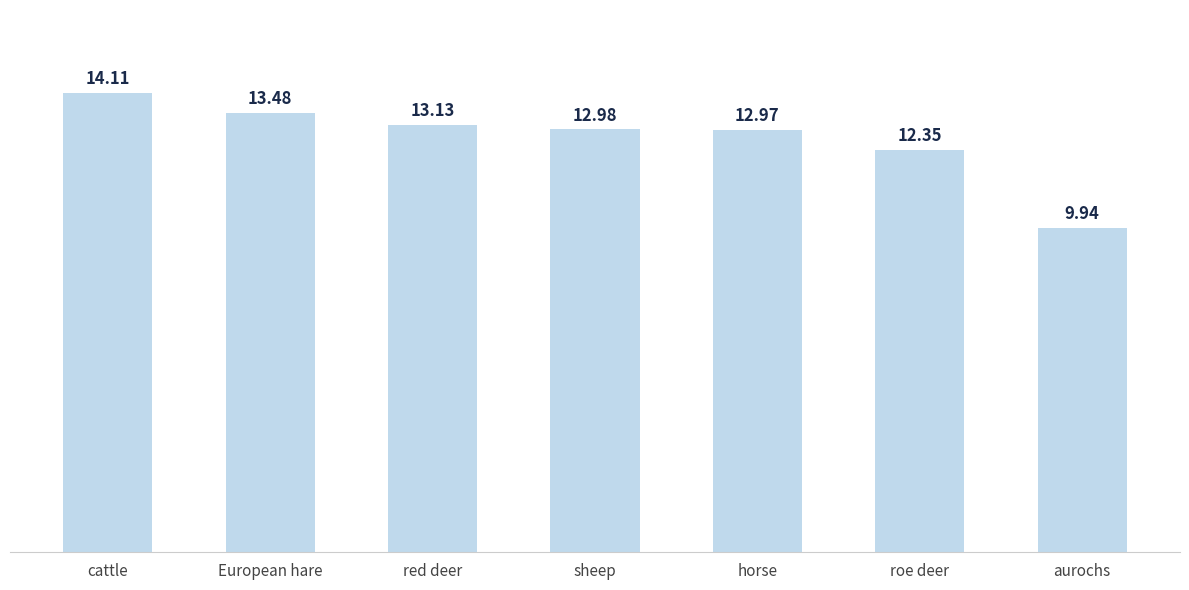

What is the difference between the second highest and minimum values?

3.5